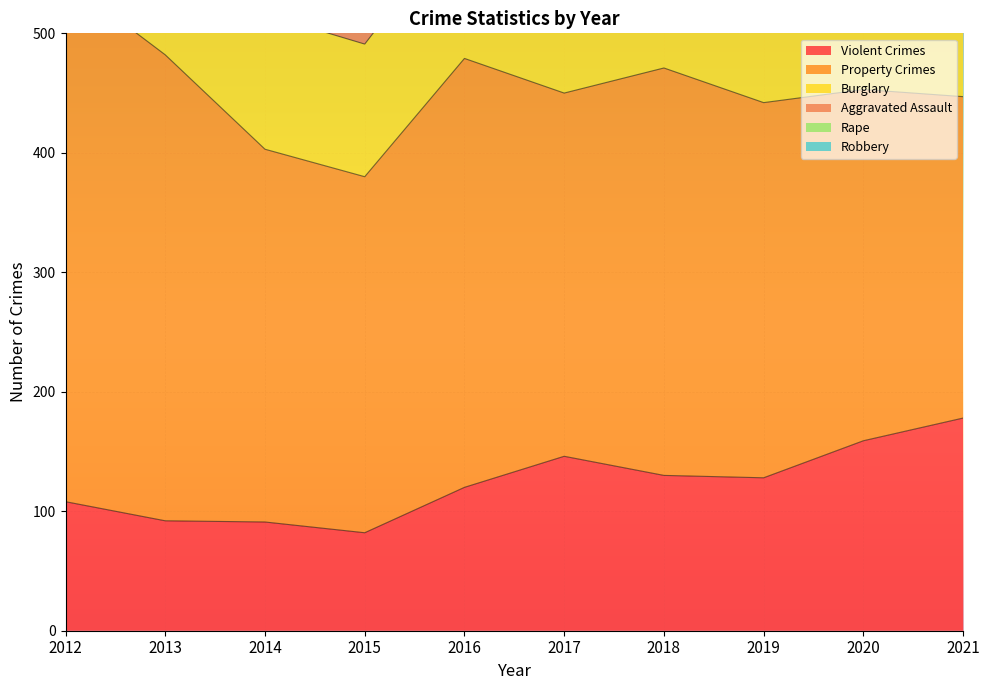

Where does the Property Crimes series first go above 314?

2012